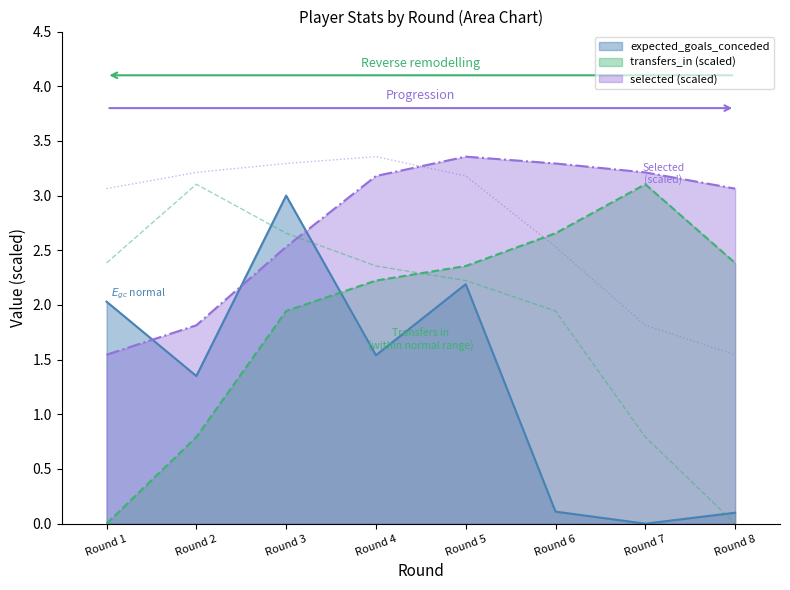

The transfers_in series shows 4.8 at Round 7. True or false?

False